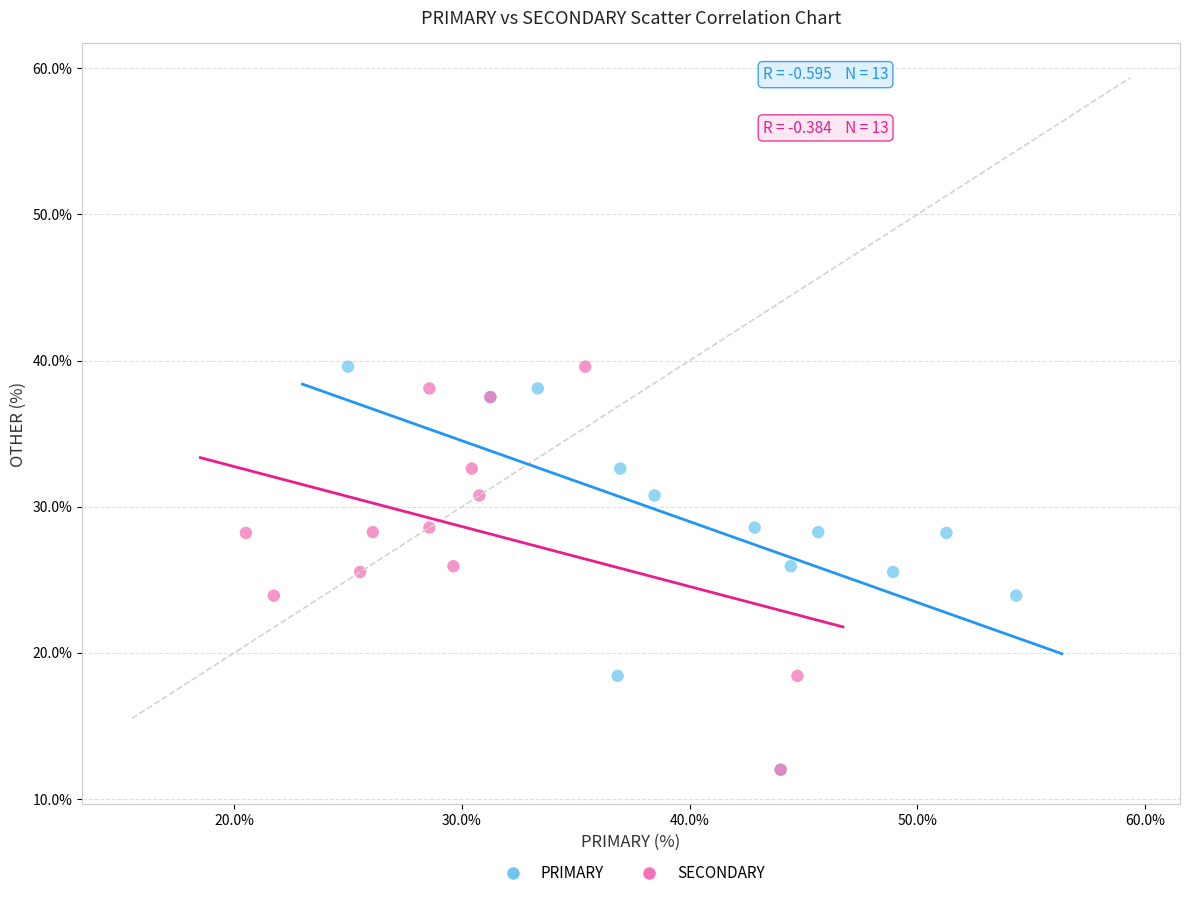

What are all the series names shown in the legend?

PRIMARY, SECONDARY